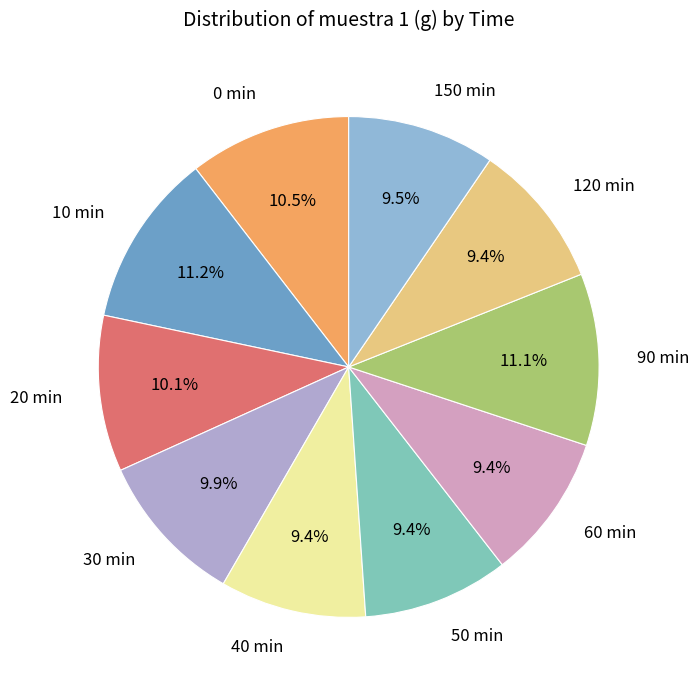

Between 20 min and 60 min, which is larger?

20 min